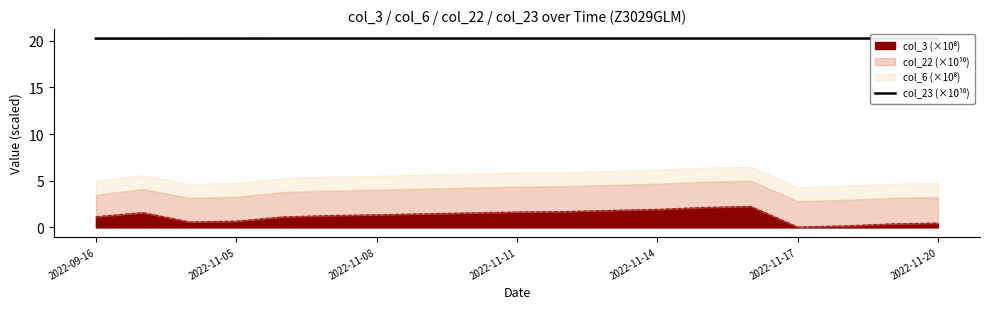

What is the sum of the values at 2022-11-08 and 14?

40.5